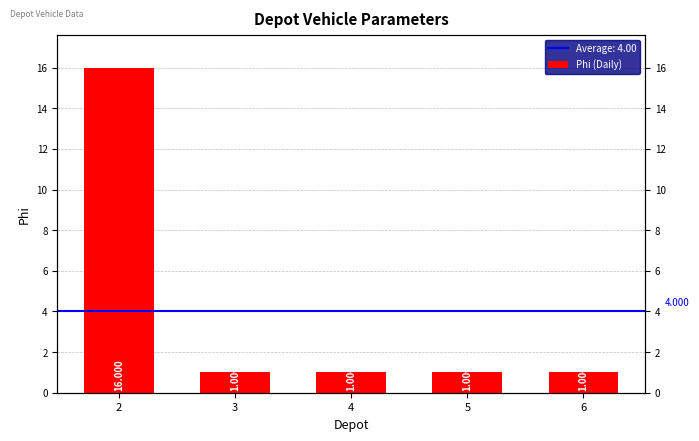

Which category has the highest value across all series?

2